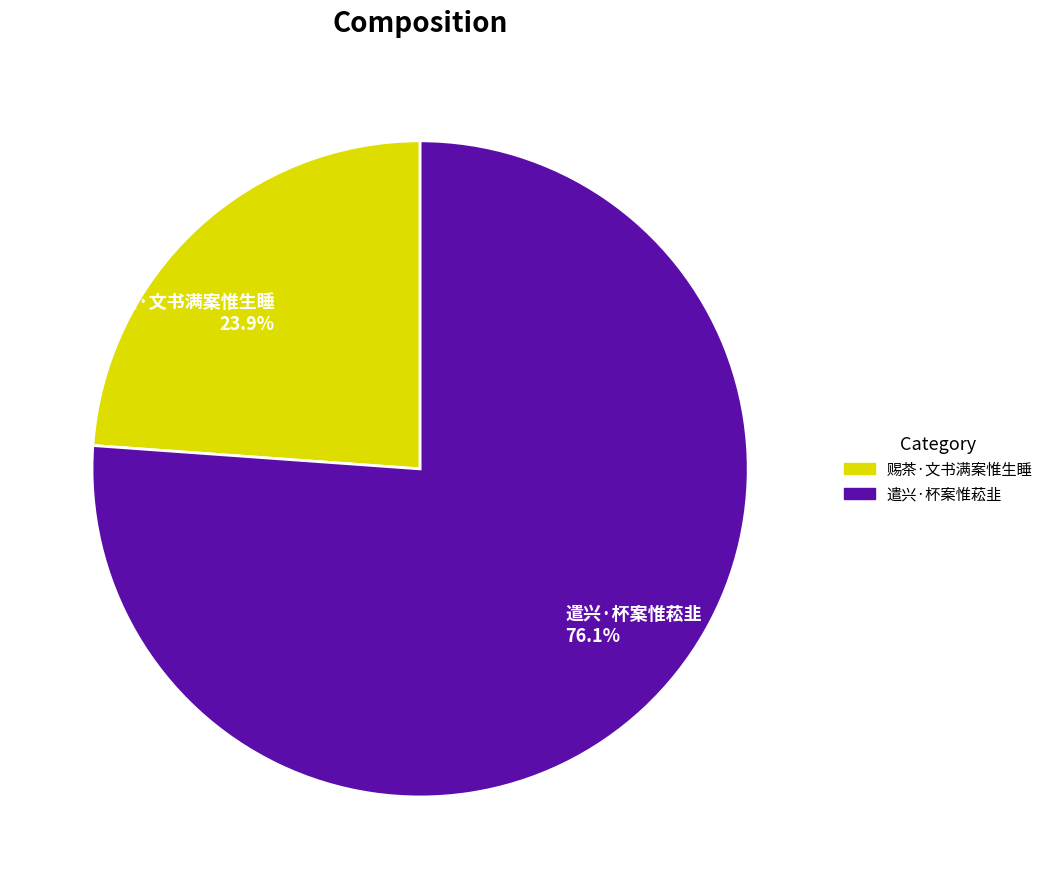

Is there a majority slice in this chart?

Yes